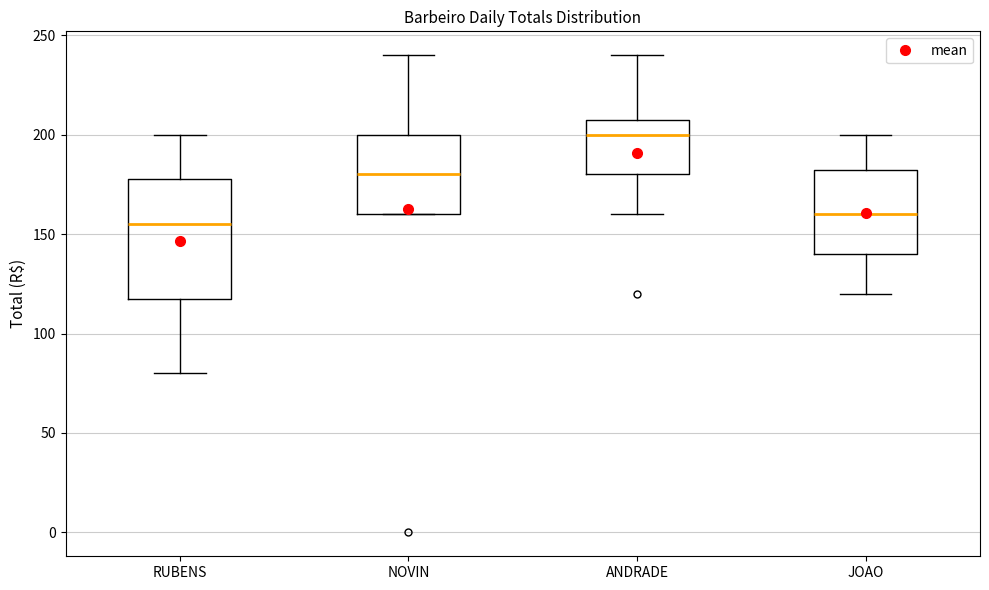

Reading left to right, read every box against the y-axis: the position of its median line, the range the box covers, and the ends of its whiskers. The values are not printed on the chart, so give them approximately, as read against the axis.

RUBENS: median 155, box 120 to 180, whiskers 80 to 200
NOVIN: median 180, box 160 to 200, whiskers 160 to 240
ANDRADE: median 200, box 180 to 210, whiskers 160 to 240
JOAO: median 160, box 140 to 185, whiskers 120 to 200